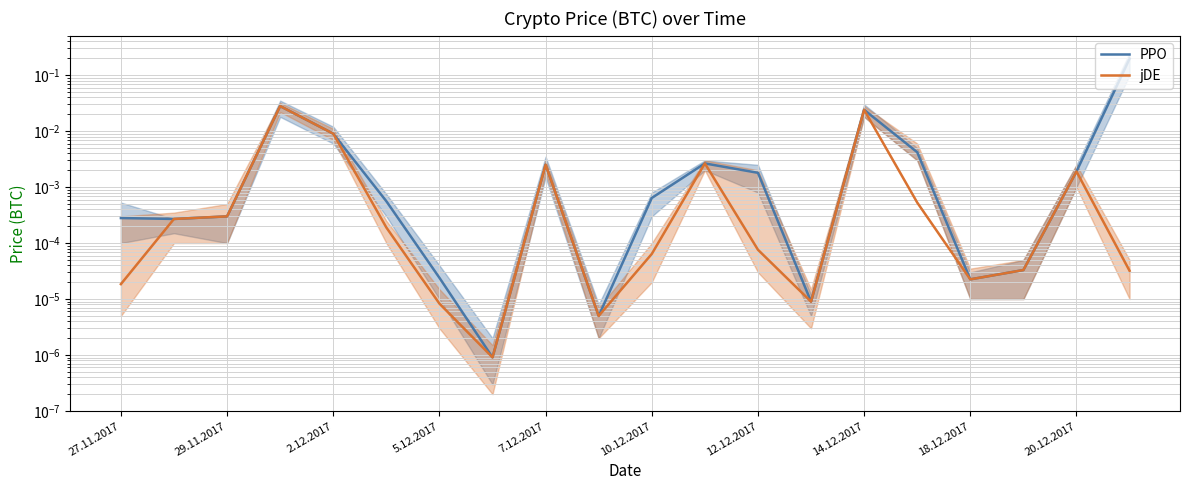

True or false: PPO has more than 1 points higher than both neighbors.

True